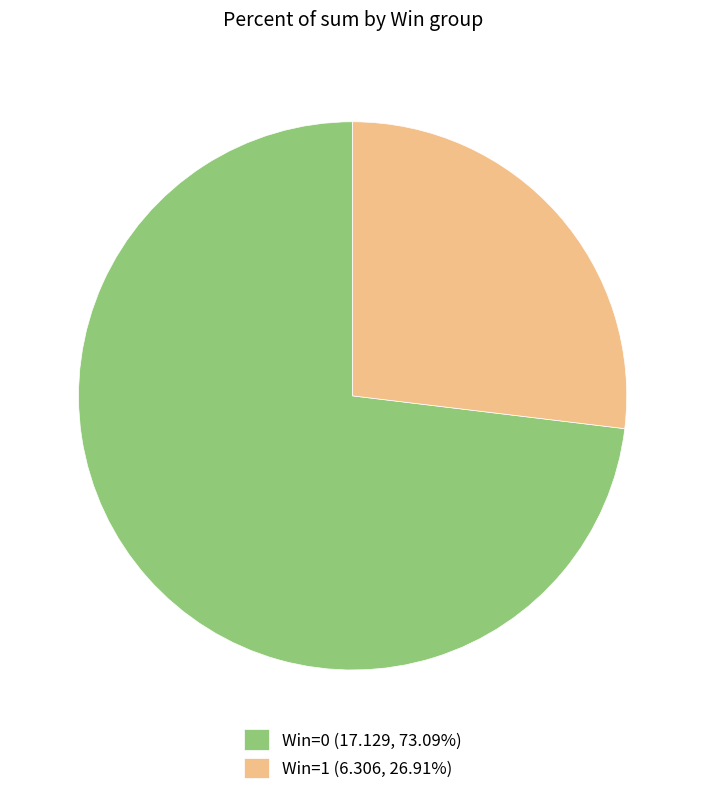

Combined, do Win=1 (6.306, 26.91%) and Win=0 (17.129, 73.09%) account for over 50%?

Yes